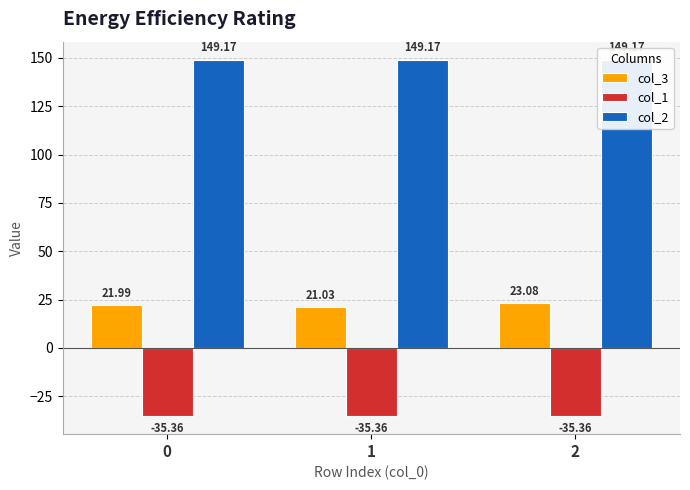

What is the sum of the col_1 values at 2 and 1?

-70.7